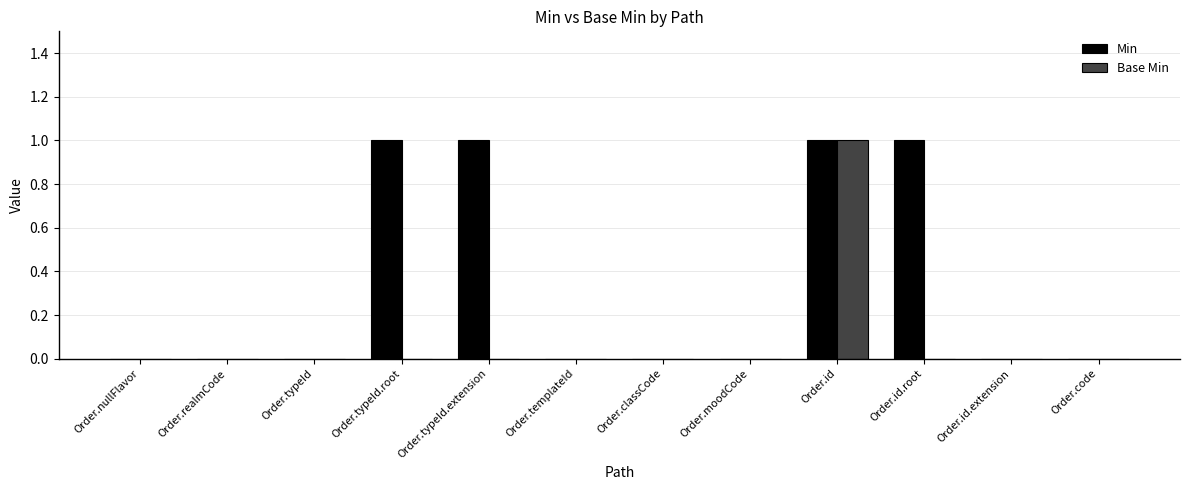

What is the sum of all Min values?

4